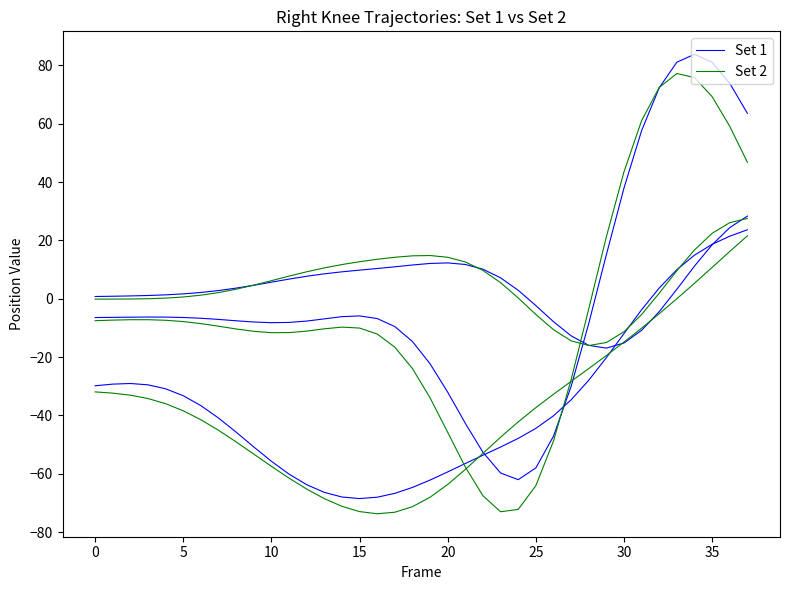

What is the smallest value displayed?

-73.0